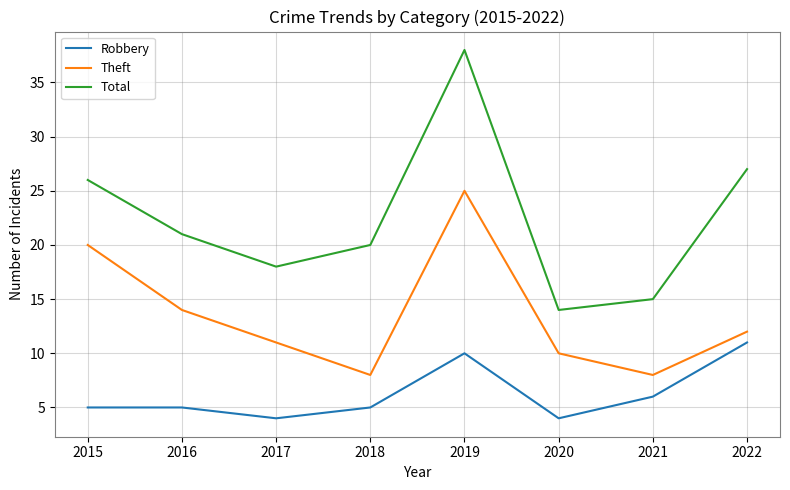

How many distinct data groups are displayed?

3